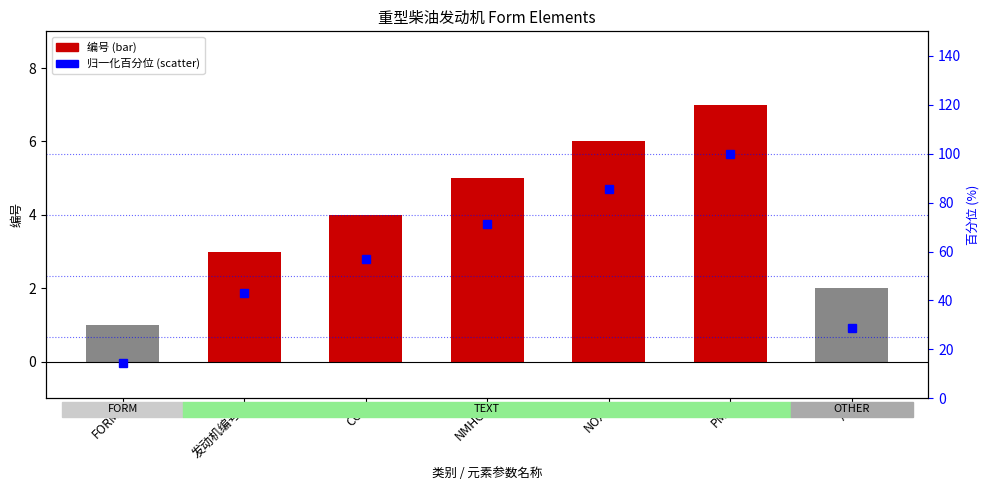

Rank the series at A from highest to lowest value.

归一化百分位, 编号